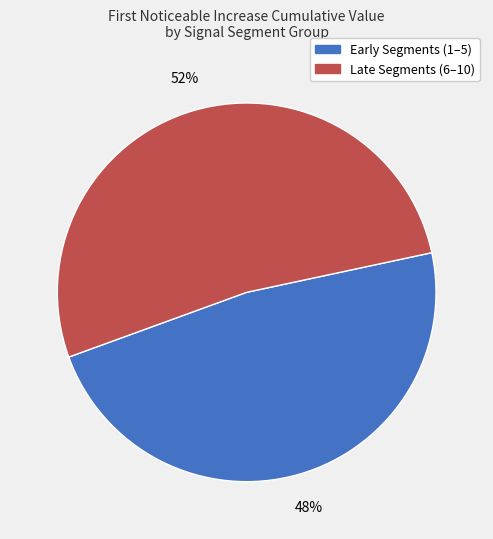

Does any single category account for the majority?

Yes